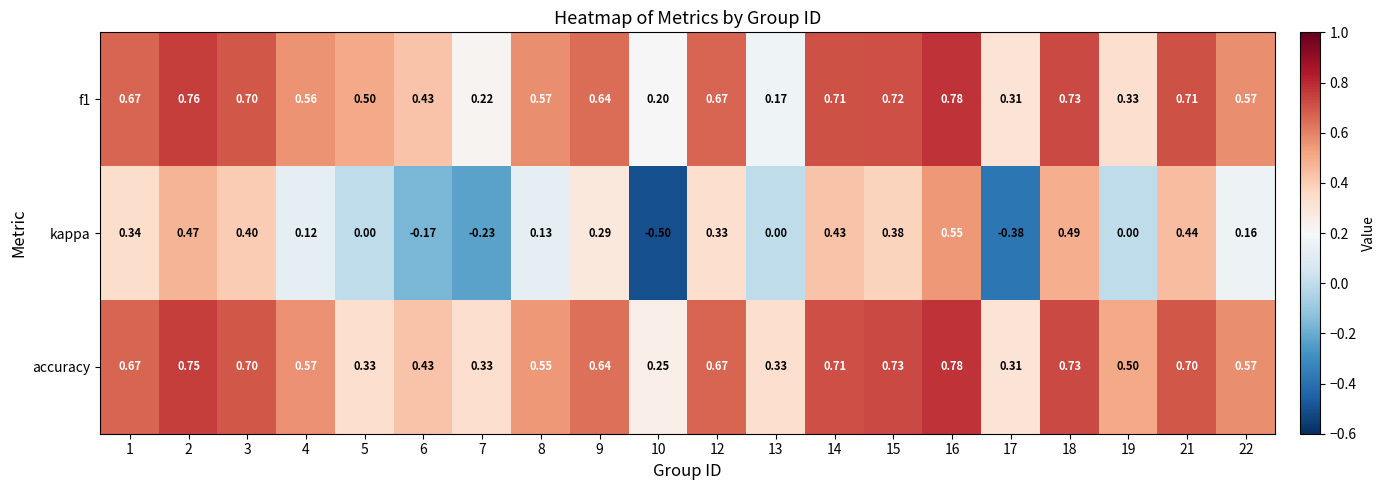

Which series has the widest spread of values?

kappa